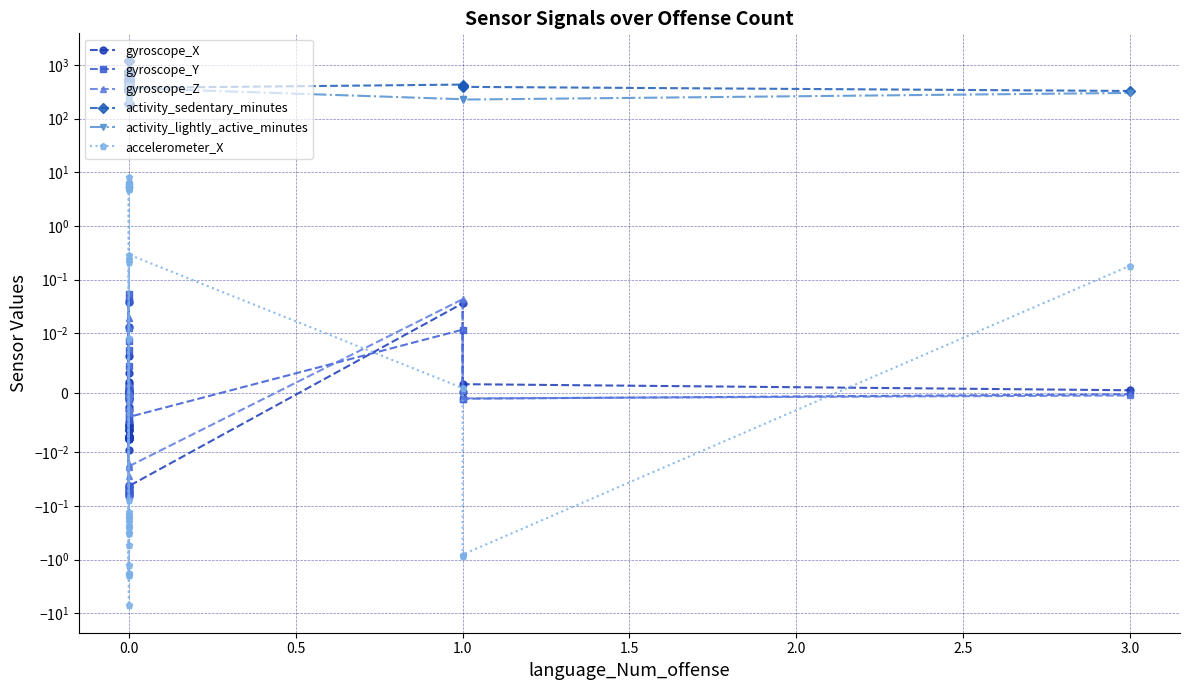

Is it true that activity_sedentary_minutes equals 1296.7 at 0.0?

False